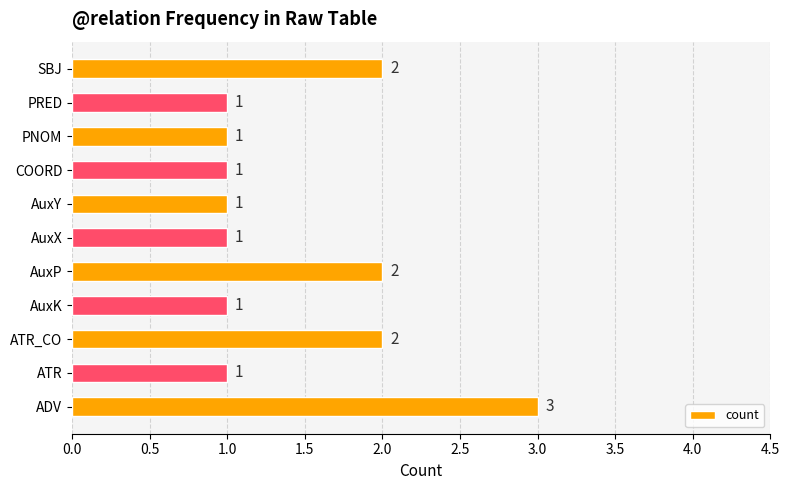

Reading bottom to top, what are all the values shown in this chart?

ADV=3	ATR=1	ATR_CO=2	AuxK=1	AuxP=2	AuxX=1	AuxY=1	COORD=1	PNOM=1	PRED=1	SBJ=2